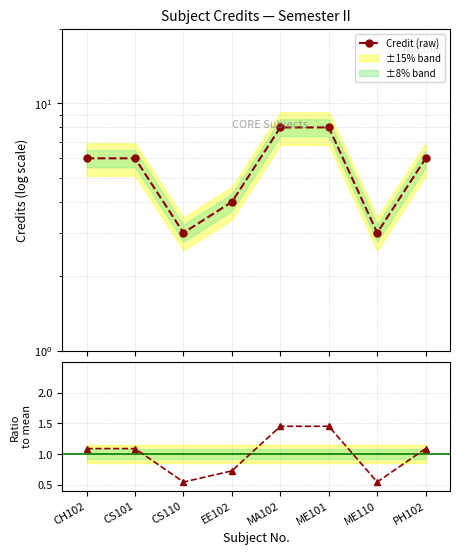

Where does the Credit (raw) series first go above 6?

MA102